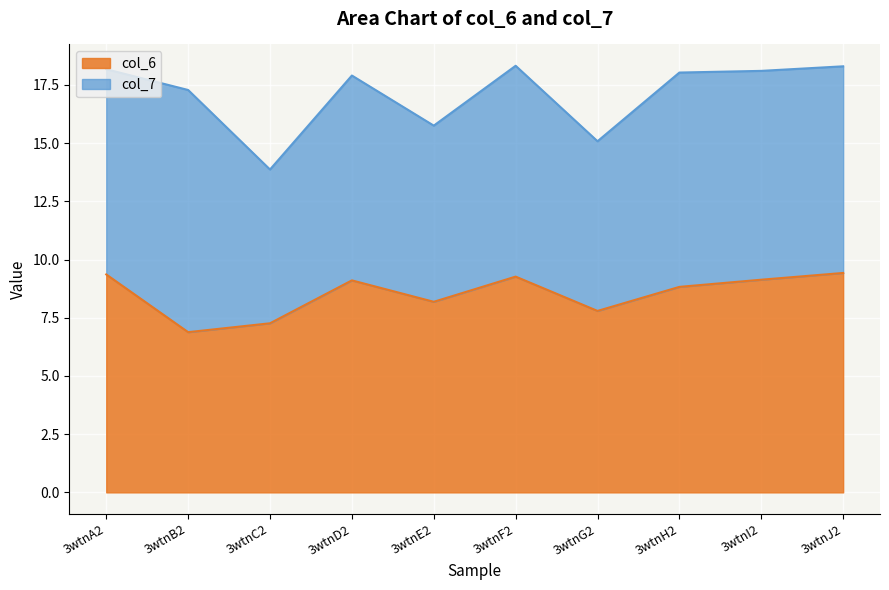

Rank the categories by value from lowest to highest.

3wtnB2, 3wtnC2, 3wtnG2, 3wtnE2, 3wtnH2, 3wtnD2, 3wtnI2, 3wtnF2, 3wtnA2, 3wtnJ2